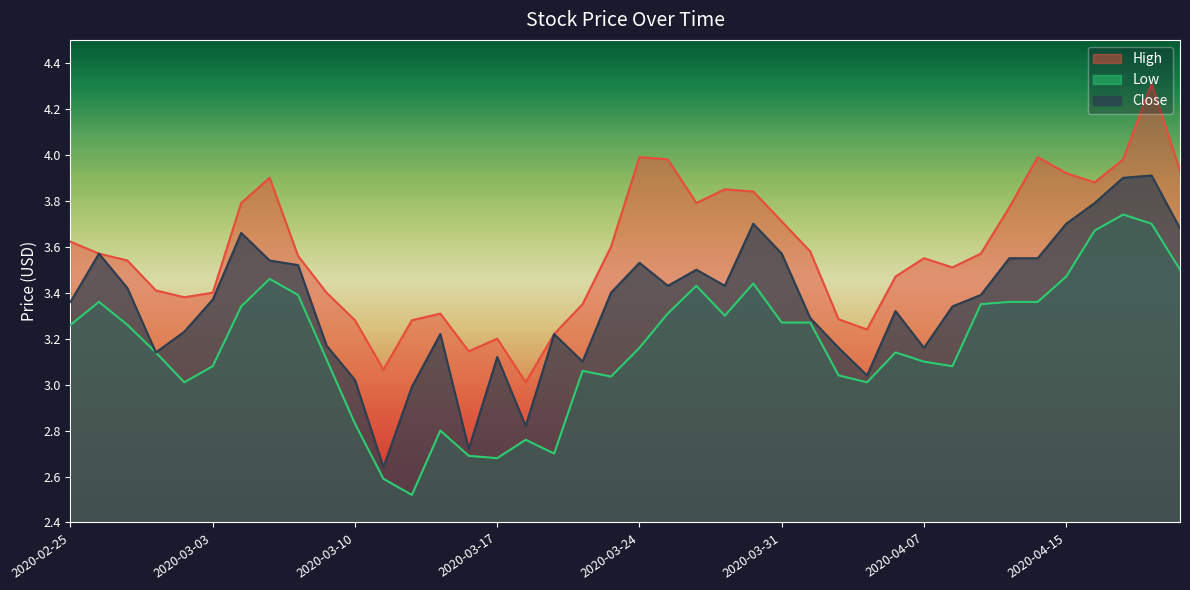

How many data points in Close are less than 3?

4